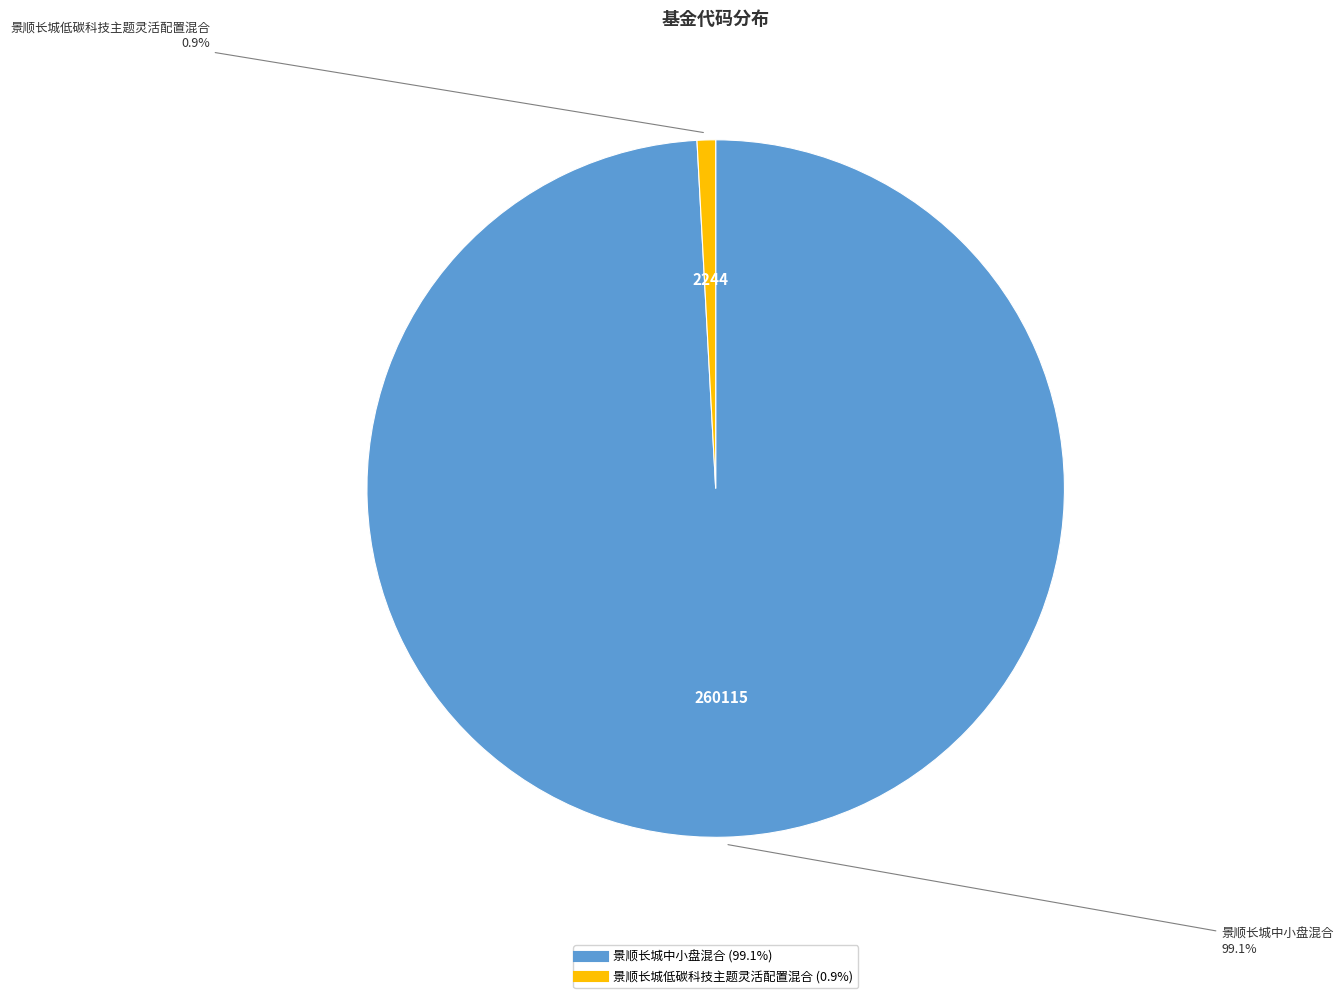

Rank the categories by value from lowest to highest.

景顺长城低碳科技主题灵活配置混合, 景顺长城中小盘混合